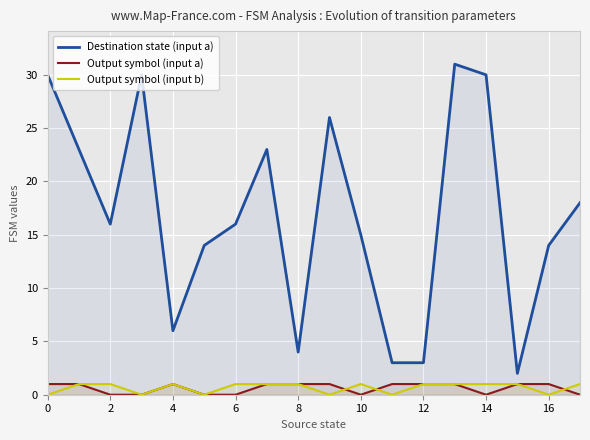

Which series has the largest total across all categories?

Destination state (input a)